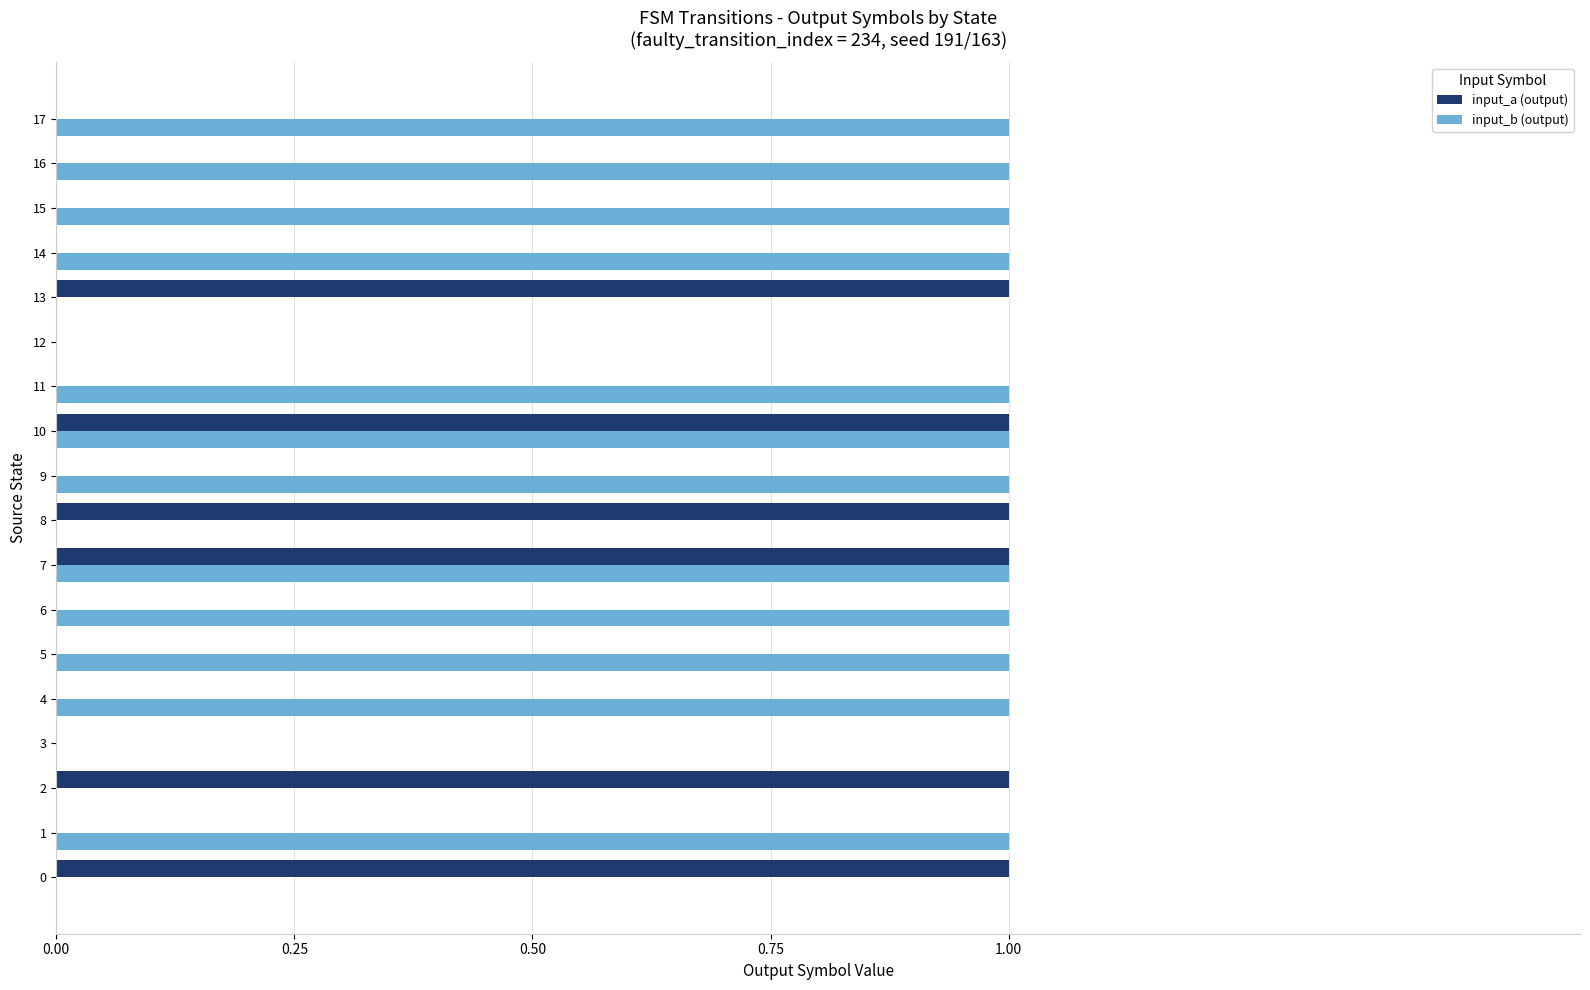

Which series changed the most between 3 and 5?

input_b (output)